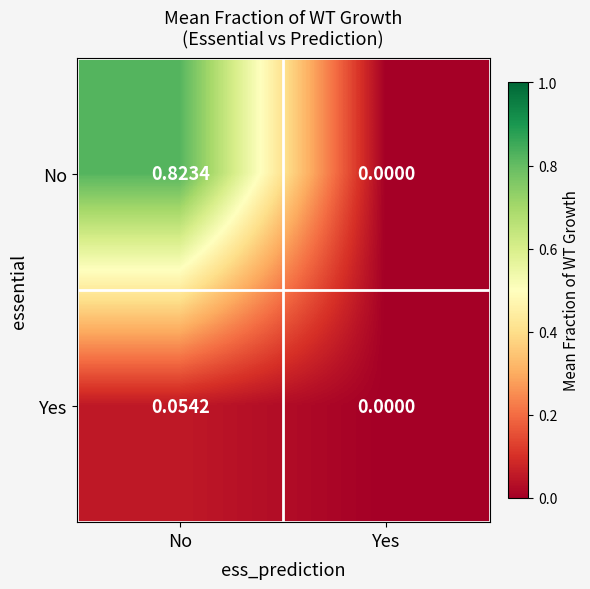

List the series in order of their overall mean, highest first.

No, Yes